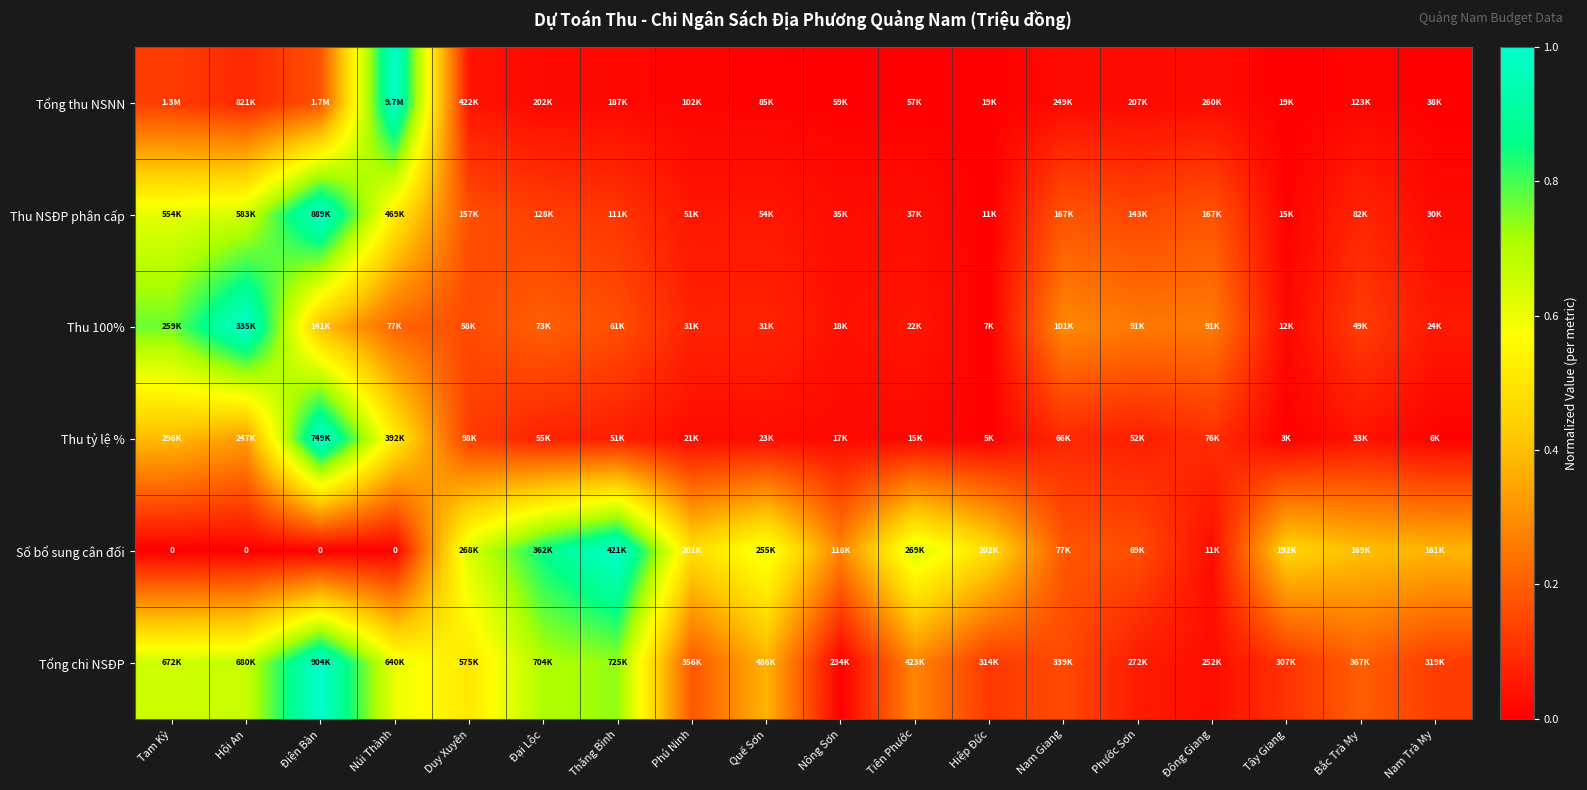

What is the difference between the highest and lowest values at Núi Thành?

1.0